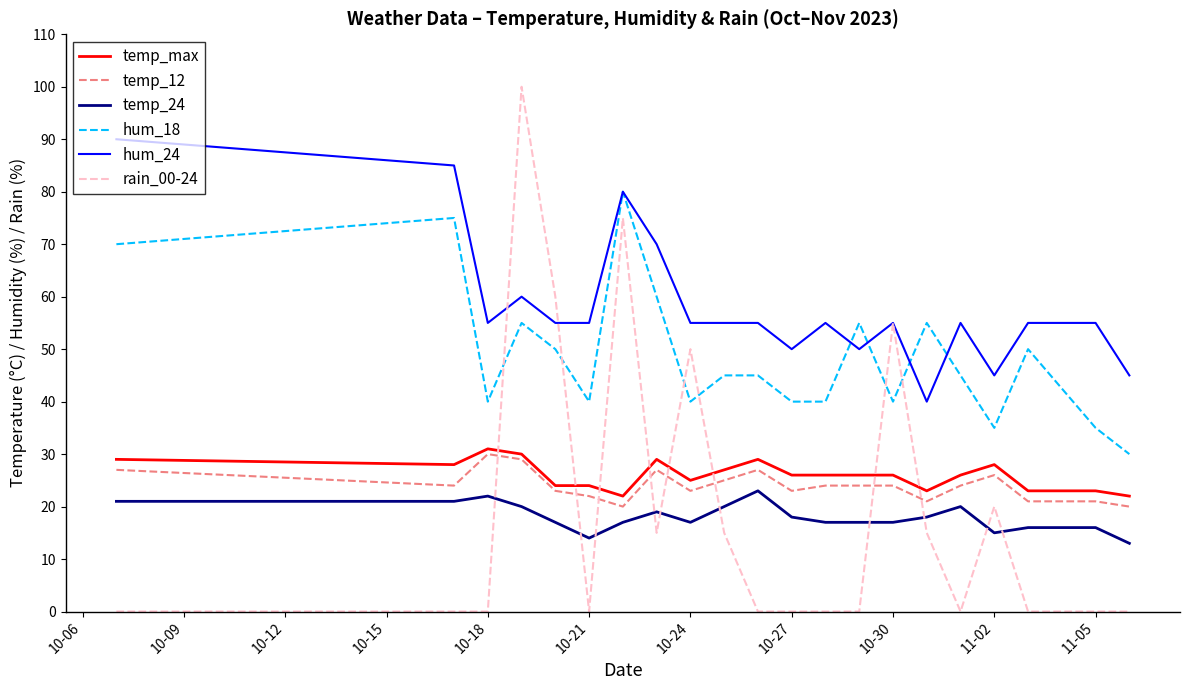

What is the highest value of the hum_18 series?

80